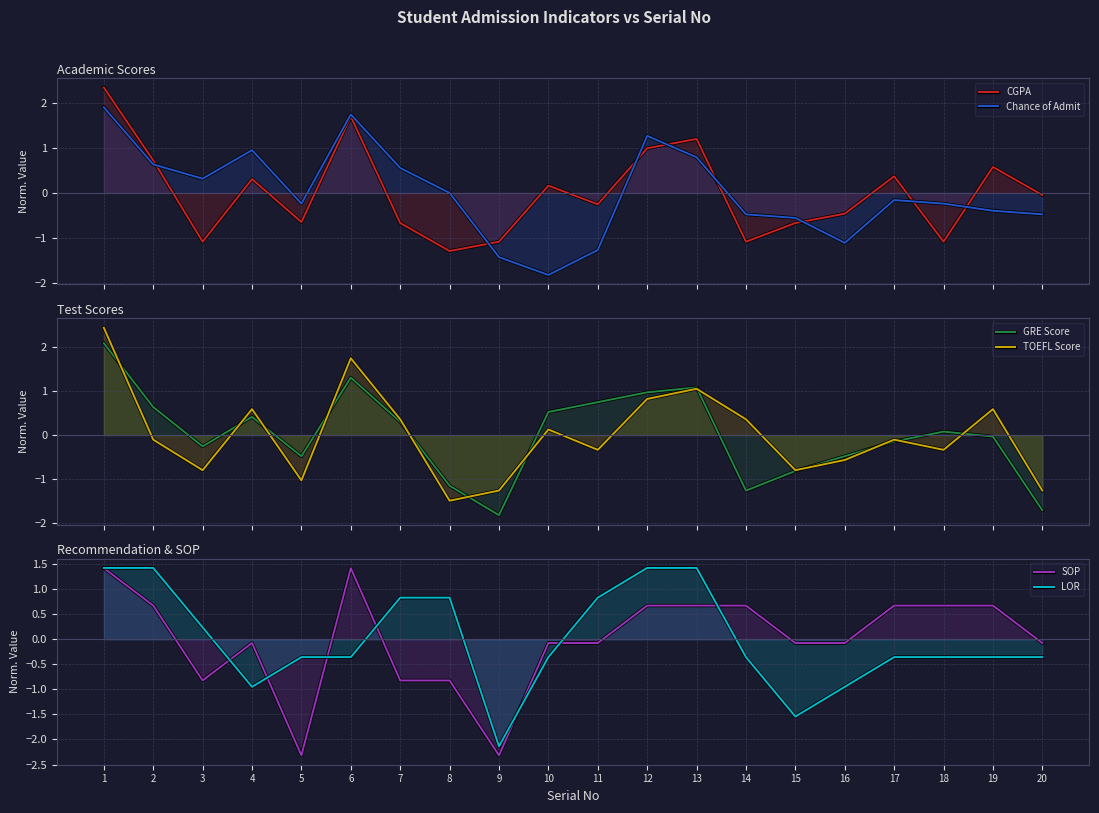

How many lines are shown in the chart?

6